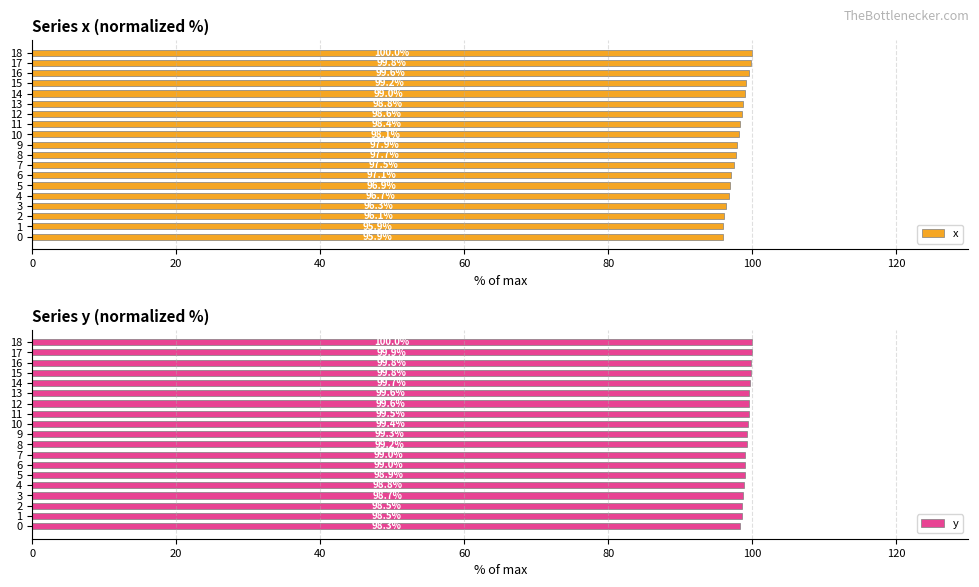

What is the value of the y bar at the 2nd from the left?

98.5